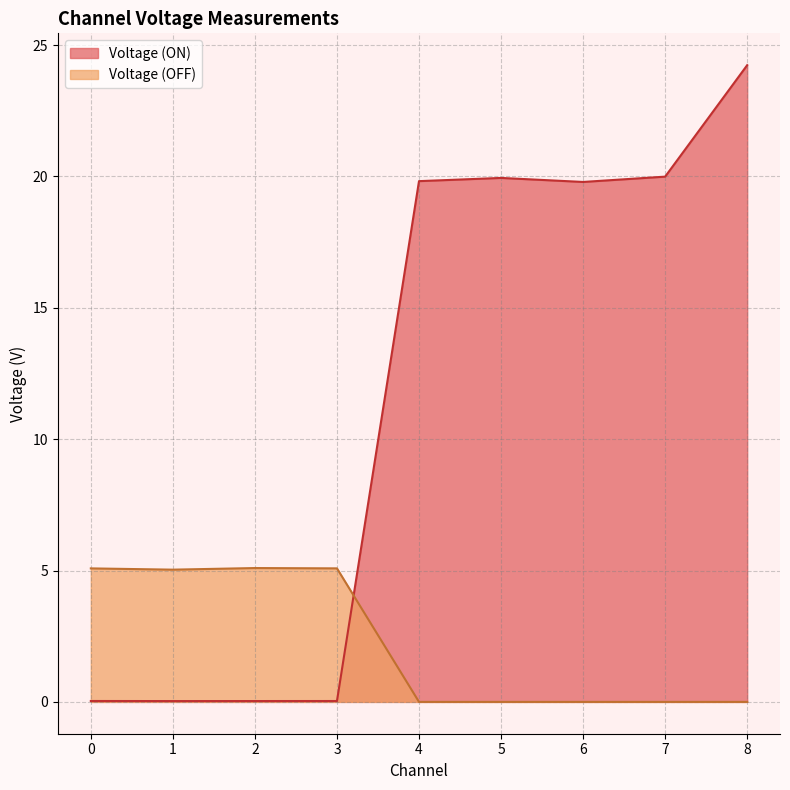

Which series has the largest total across all categories?

Voltage (ON)